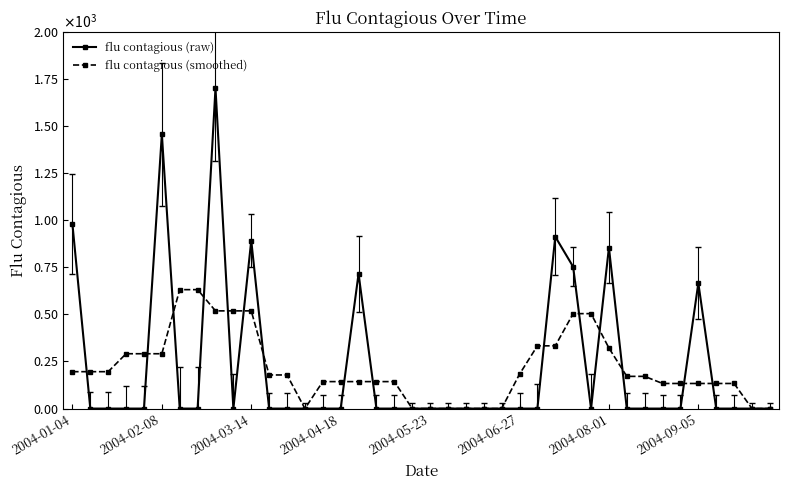

Does the chart have visible grid lines?

No